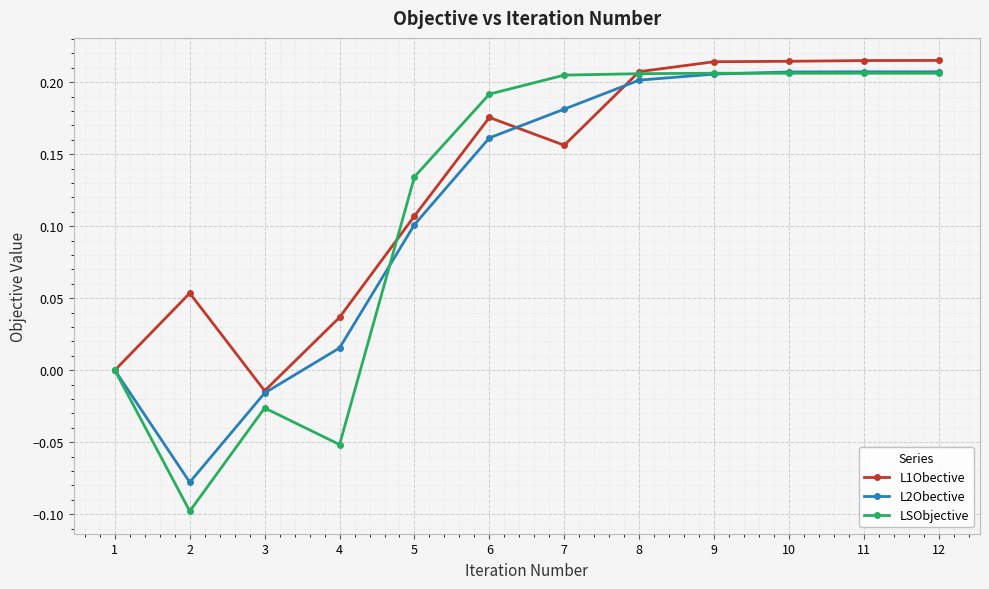

What are all the series names shown in the legend?

L1Obective, L2Obective, LSObjective